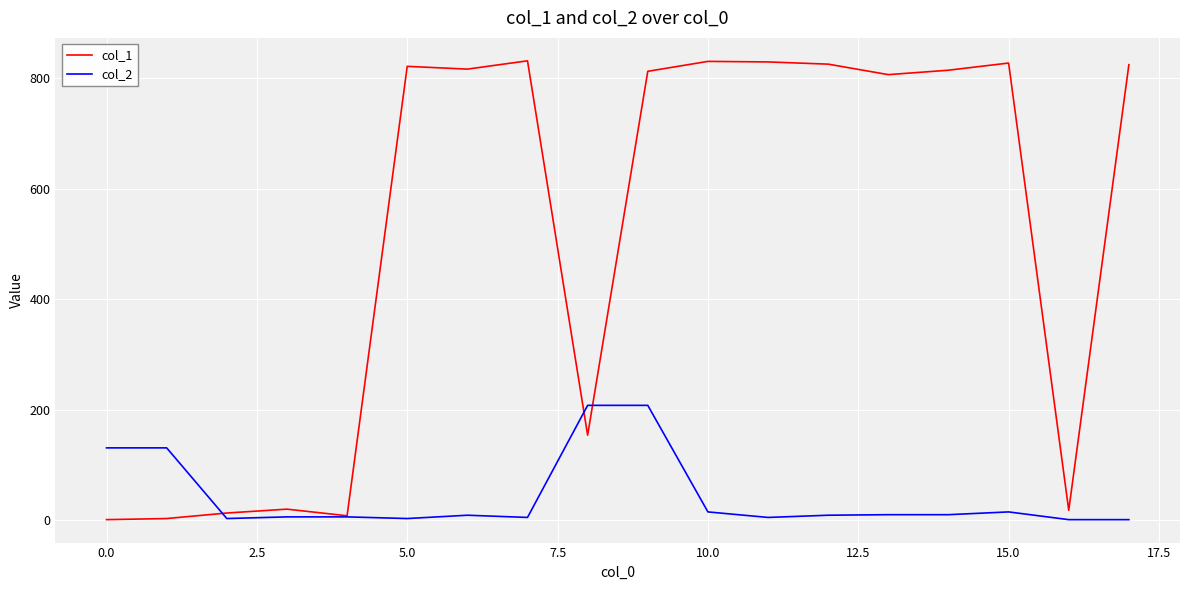

What is the difference between the maximum and second lowest values in the col_2 series?

207